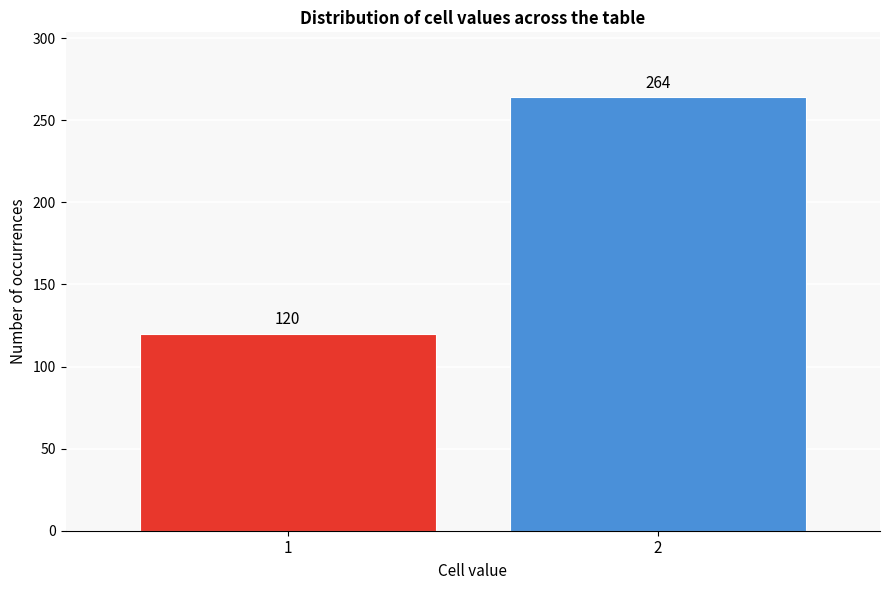

Reading left to right, extract all data points from this chart.

1=120	2=264